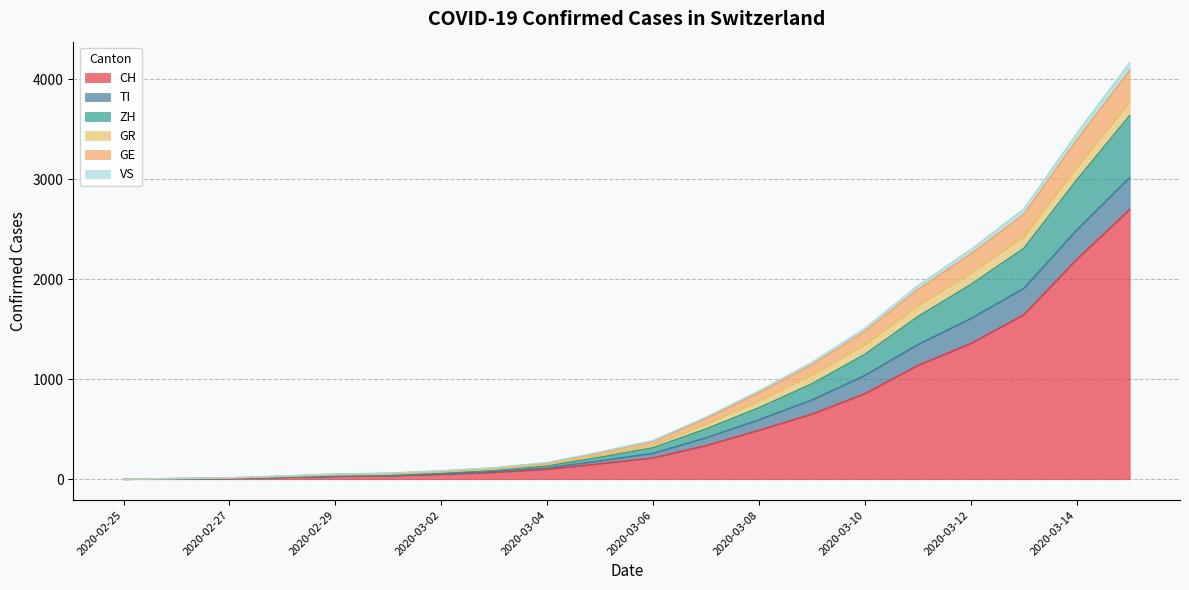

What is the maximum value for CH?

2700